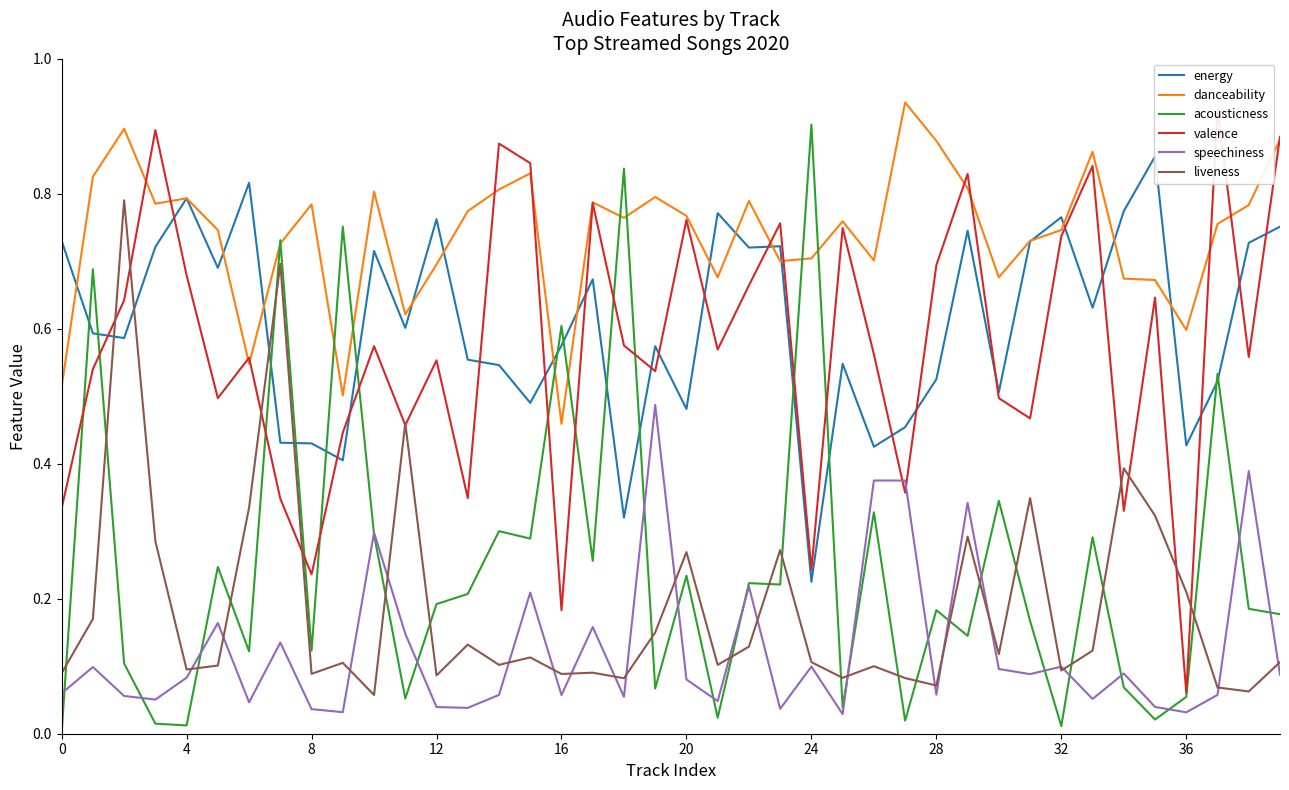

True or false: danceability and speechiness cross at least once.

False